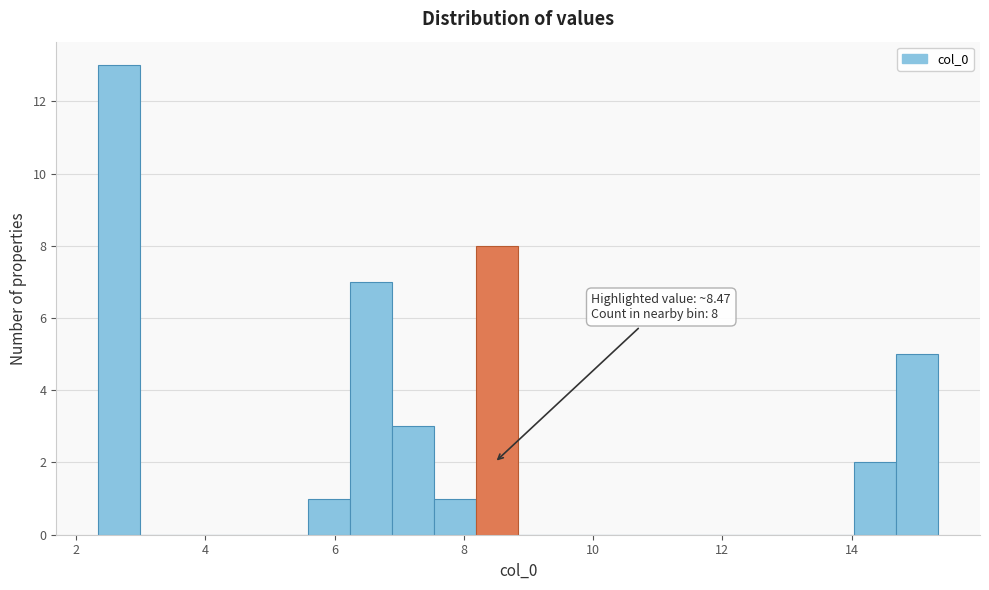

Around what value on the x-axis is the tallest bar? Give the approximate position of its centre, as read against the axis.

2.6